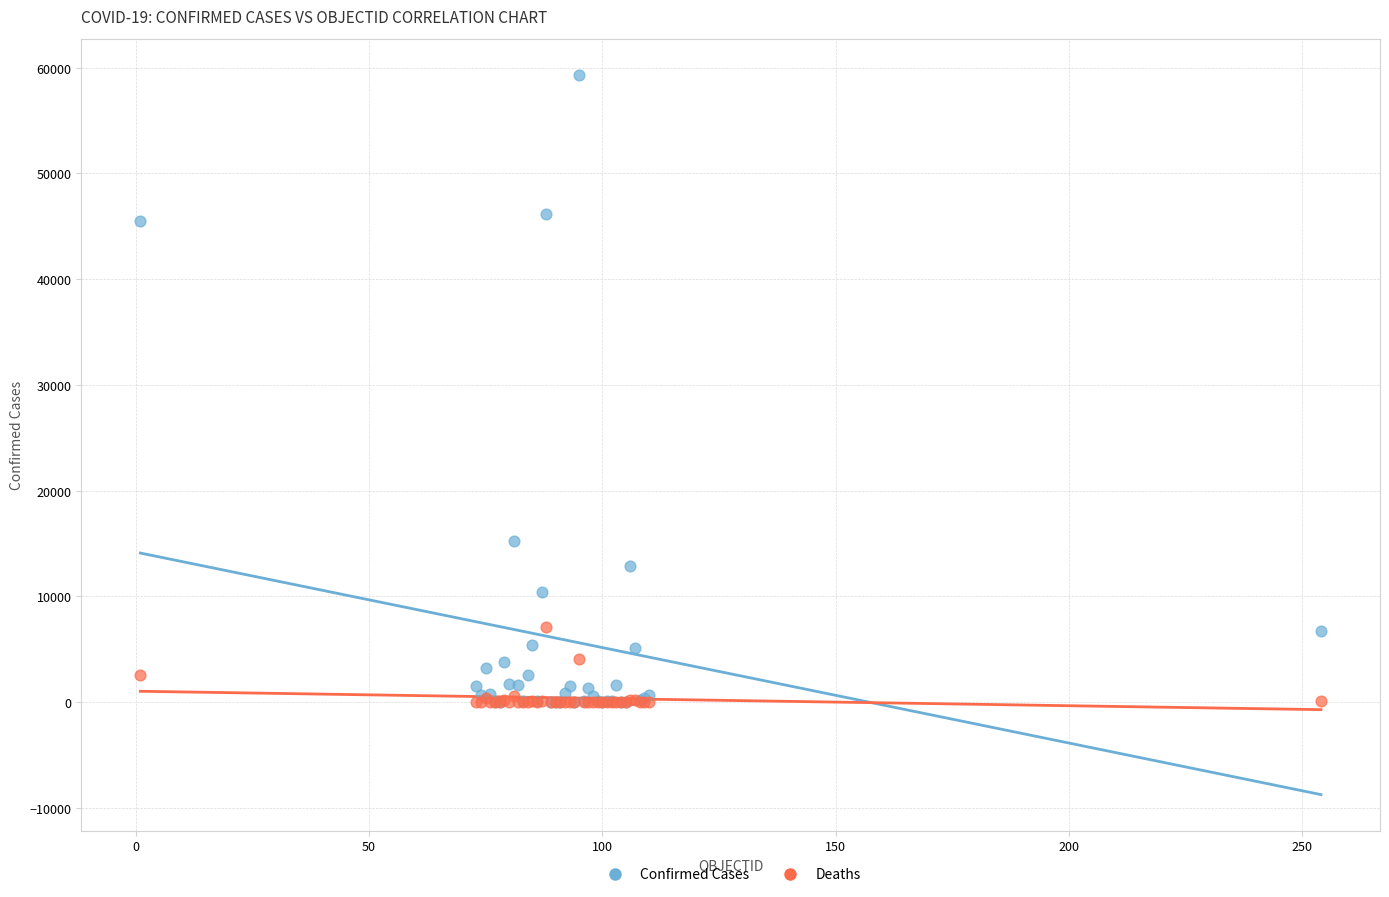

In the Confirmed Cases series, what Y value is closest to 29665?

15225